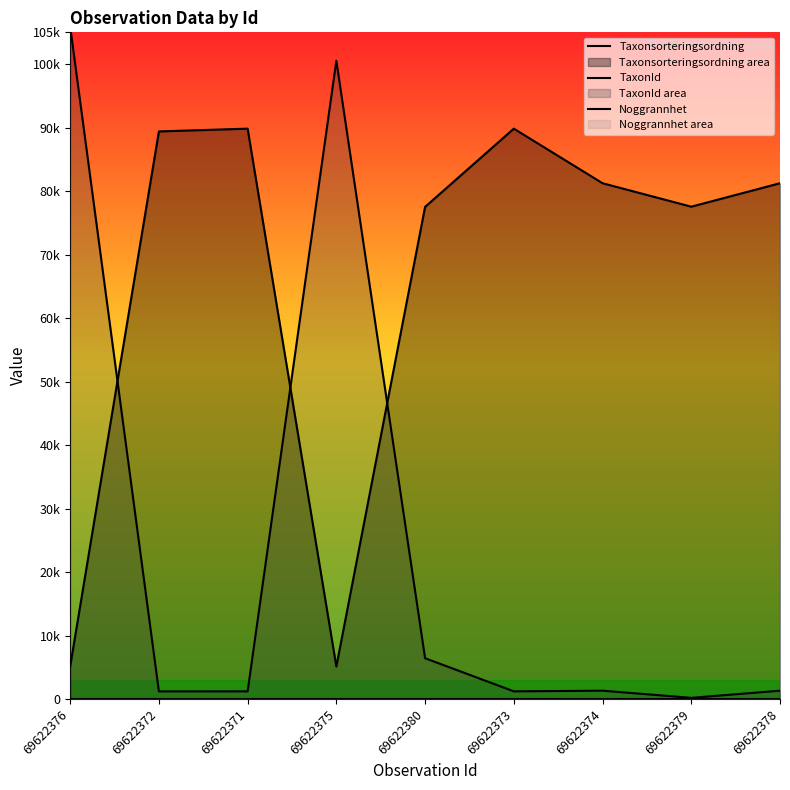

What is the difference between the TaxonId values at 69622375 and 69622372?

99324